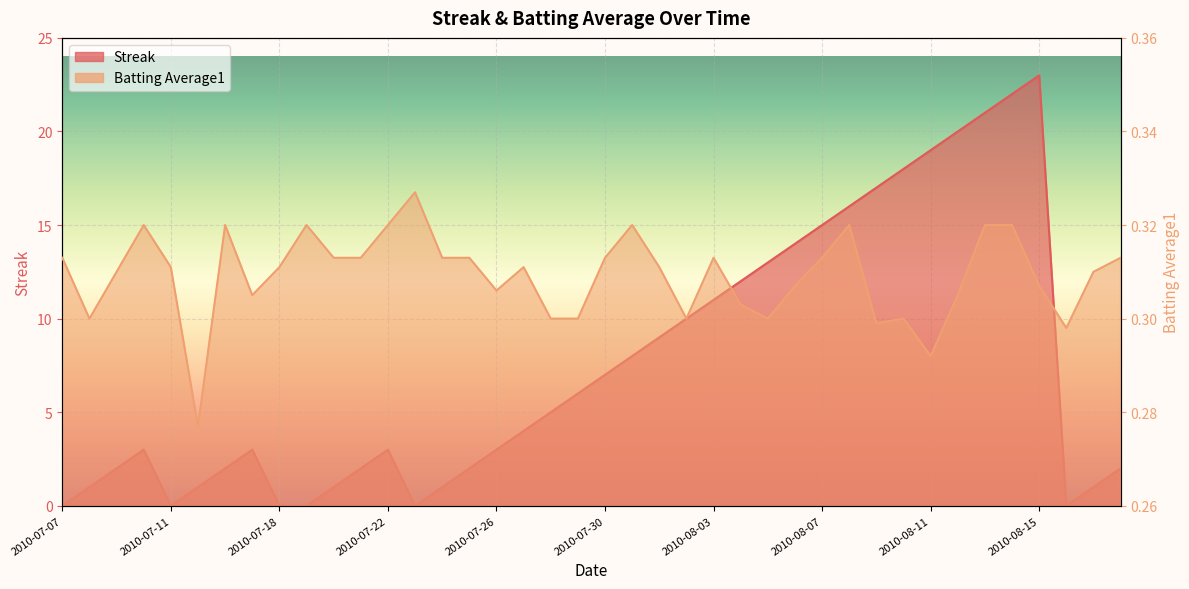

Where is the first local maximum for Batting Average1?

2010-07-10